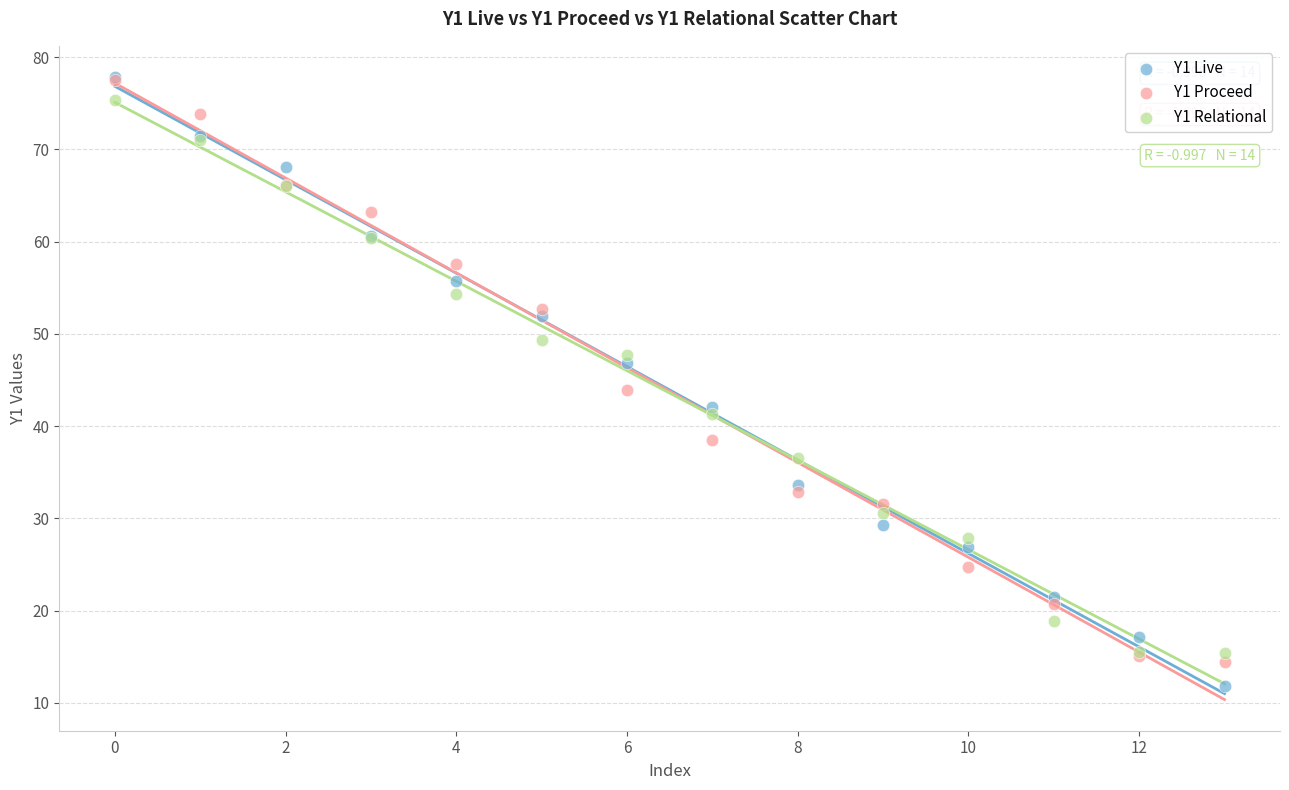

What are all the series names shown in the legend?

Y1 Live, Y1 Proceed, Y1 Relational